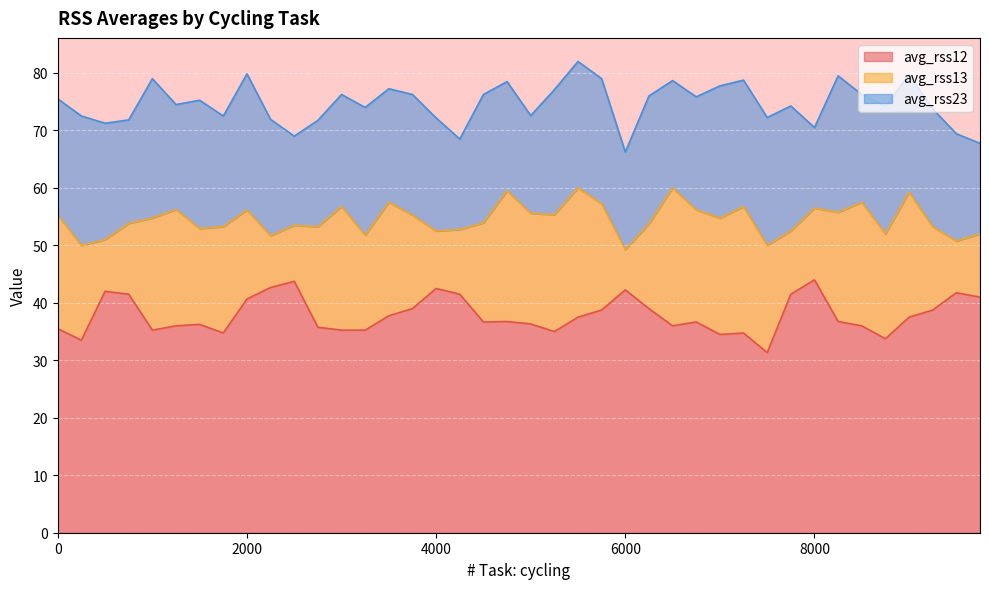

The avg_rss12 series shows 21.5 at 1750. True or false?

False